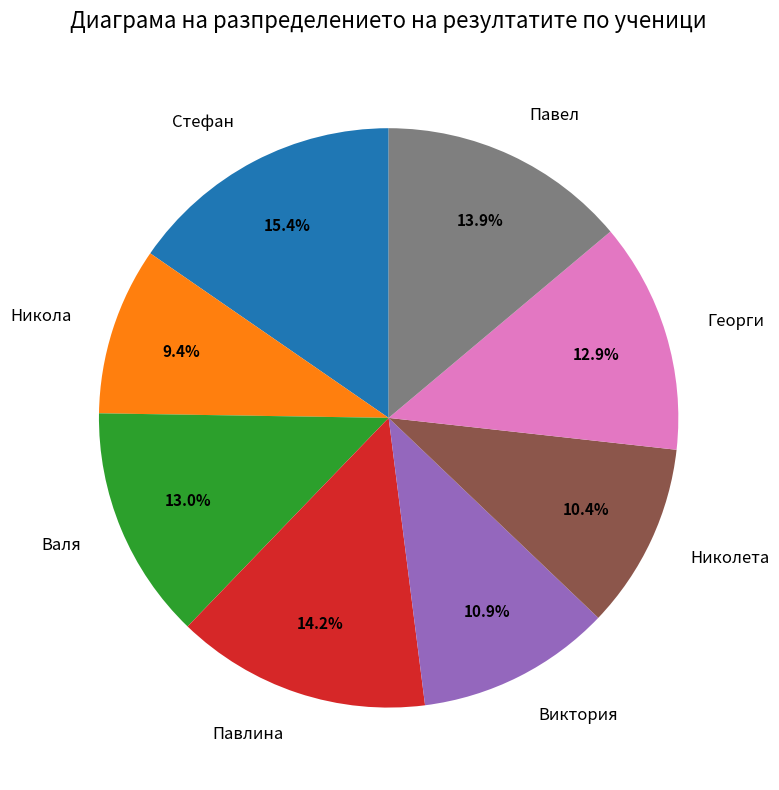

Is there any slice that represents more than half of the pie?

No